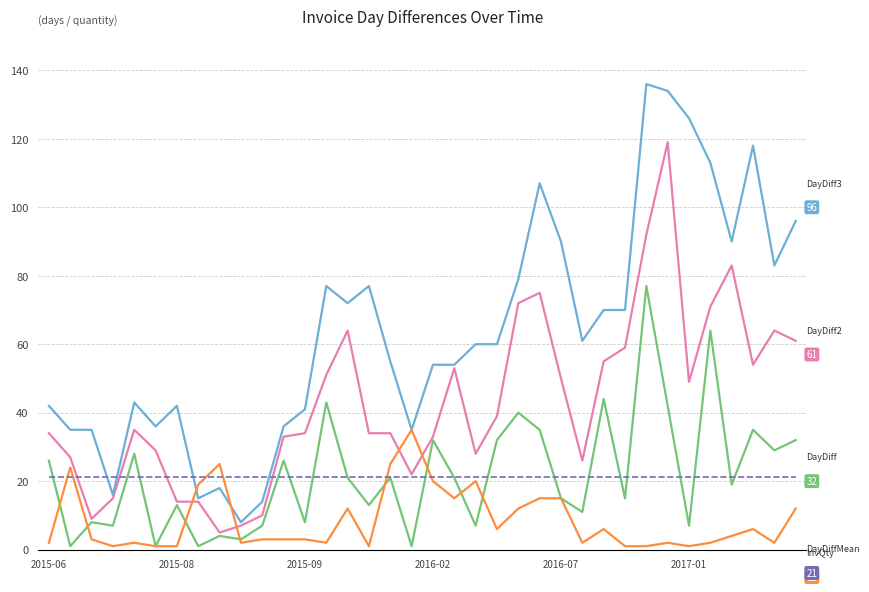

What is the maximum value shown in the chart?

136.0